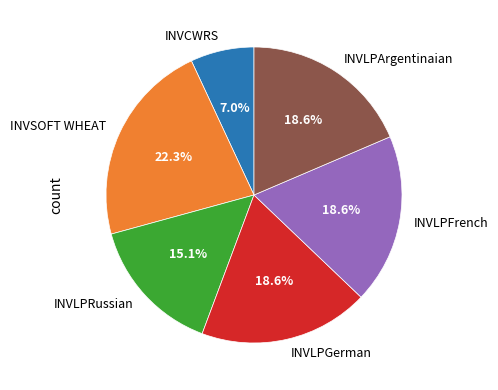

How many segments does this pie chart have?

6